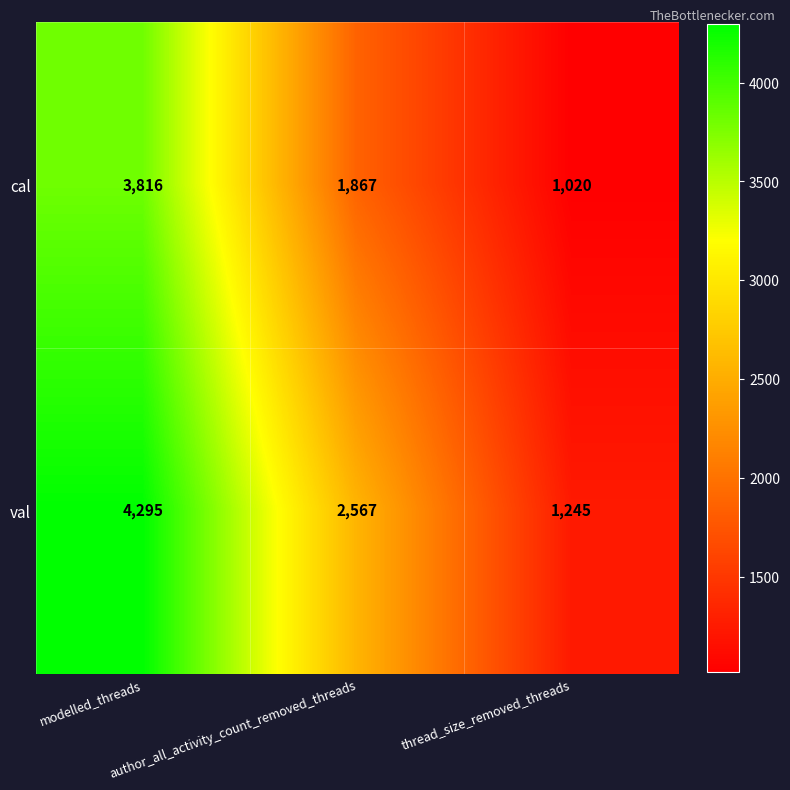

What is the sum of all val values?

8107